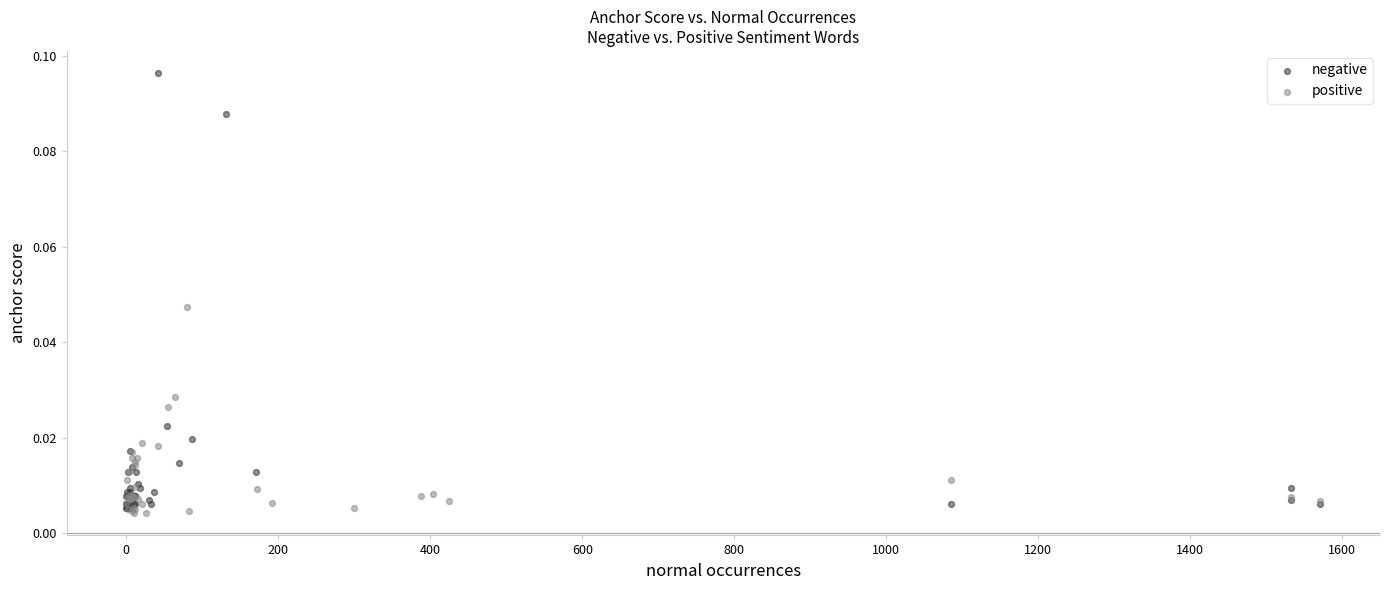

Which series contains the highest Y value?

negative